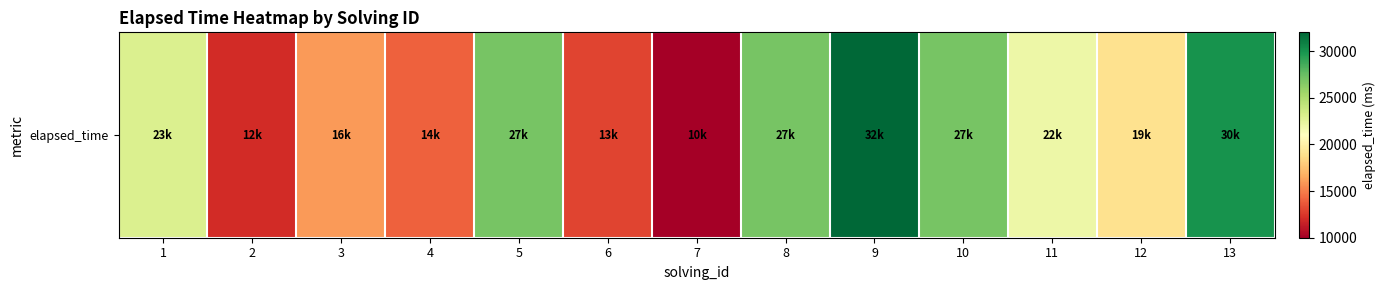

How many categories are shown in the chart?

13